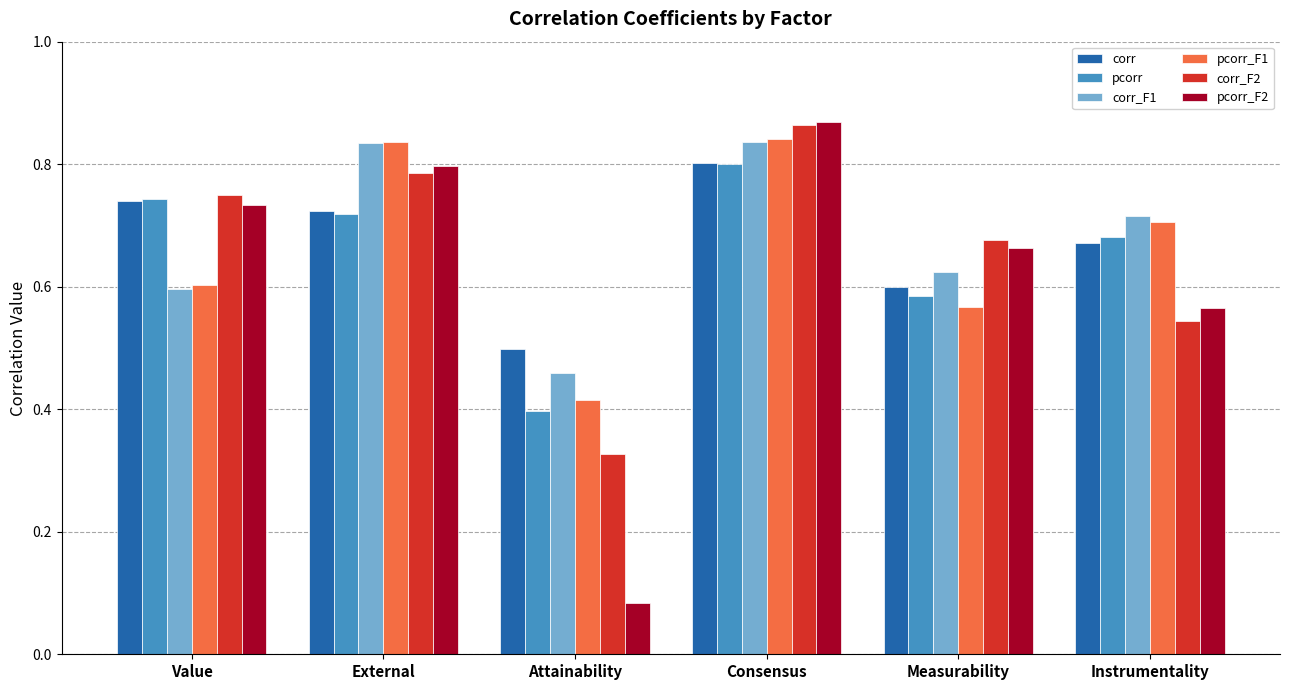

What is the sum of the pcorr values at External and Instrumentality?

1.4